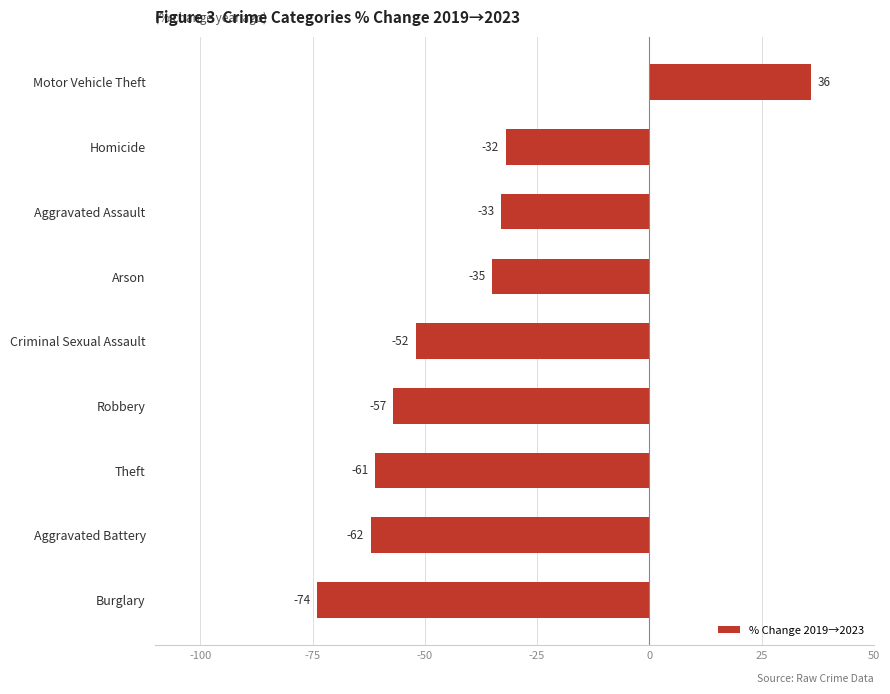

Between Robbery and Arson, which is larger?

Arson